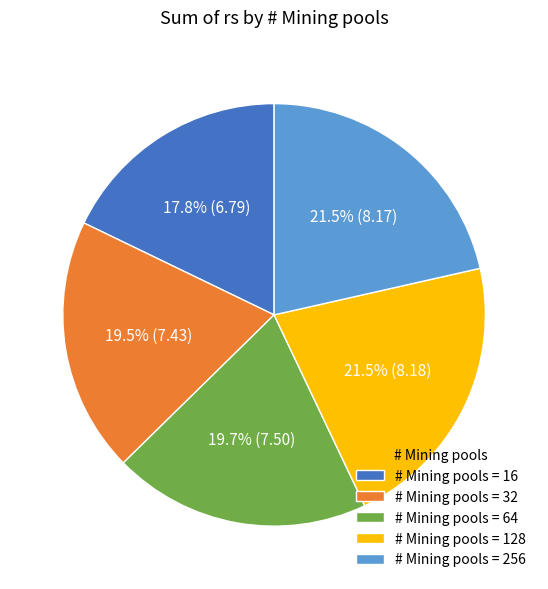

Between # Mining pools = 64 and # Mining pools = 16, which is larger?

# Mining pools = 64